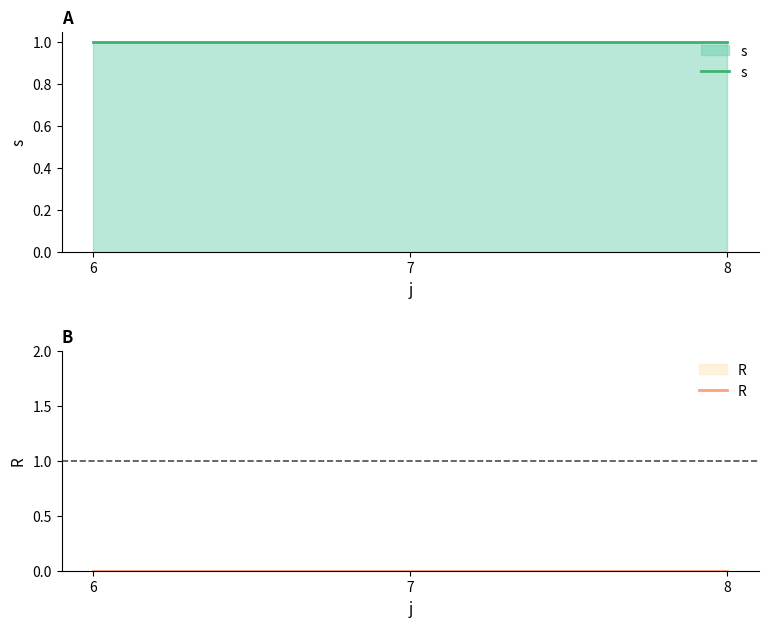

What is the total value across all series at 8?

1